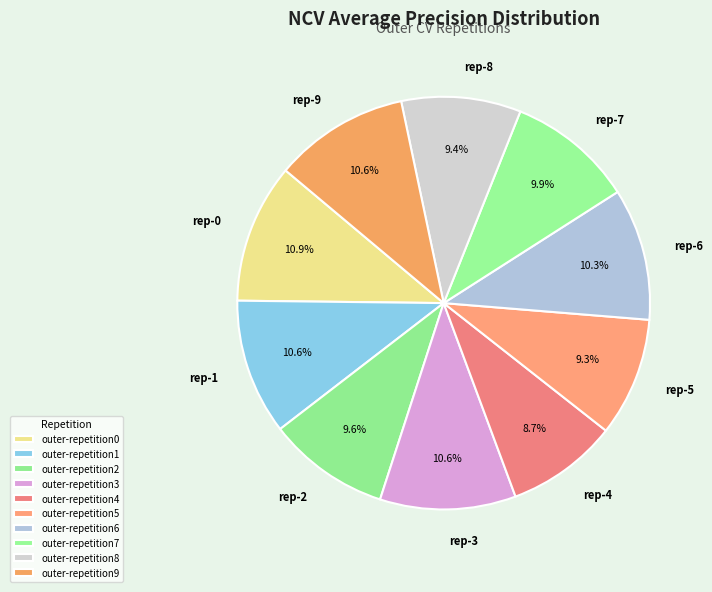

To the nearest percent, what is the difference between the outer-repetition3 and outer-repetition7 slice percentages?

1%